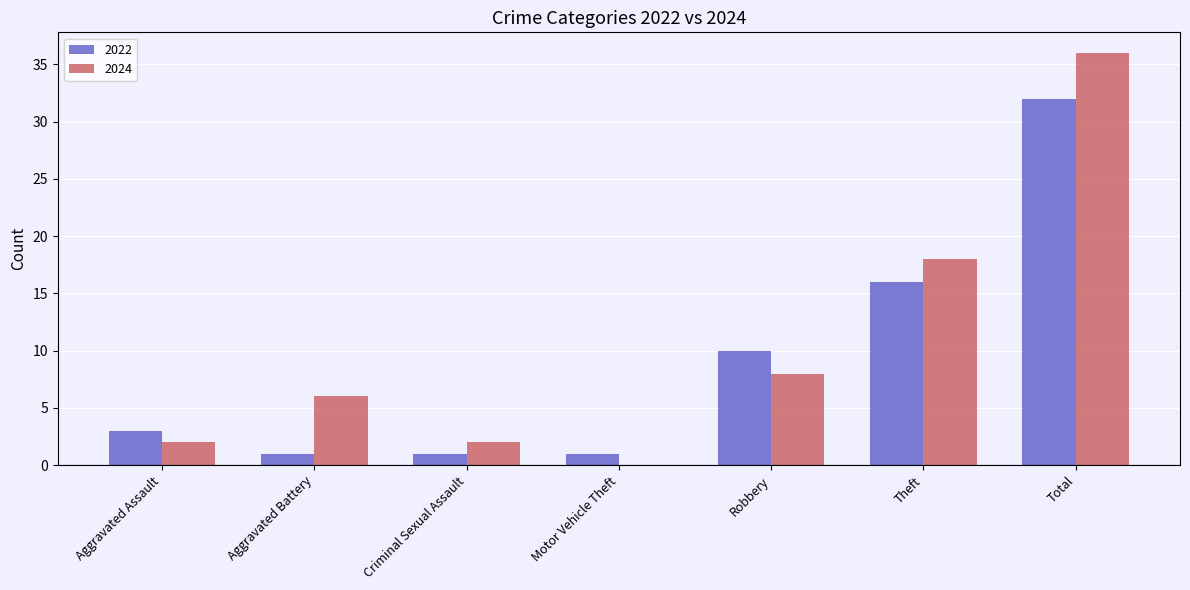

Are the bars horizontal?

No